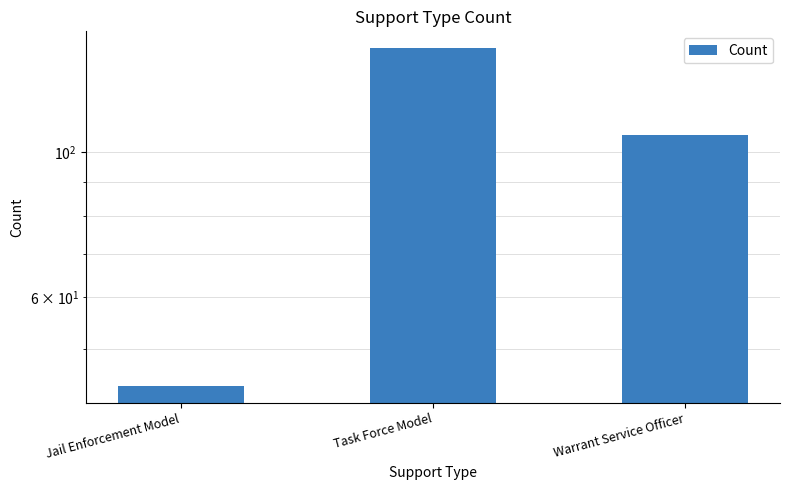

Reading left to right, extract all data points from this chart.

Jail Enforcement Model=44	Task Force Model=144	Warrant Service Officer=106